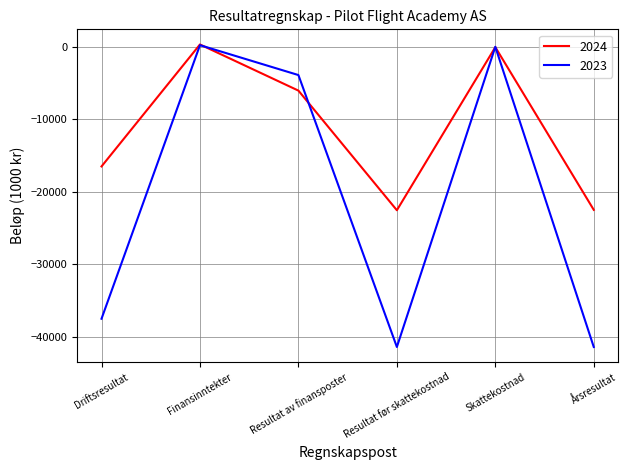

Which series has the widest spread of values?

2023